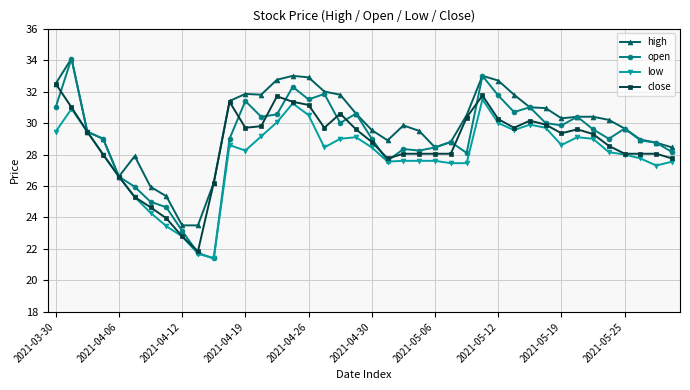

Which series has the widest spread of values?

open